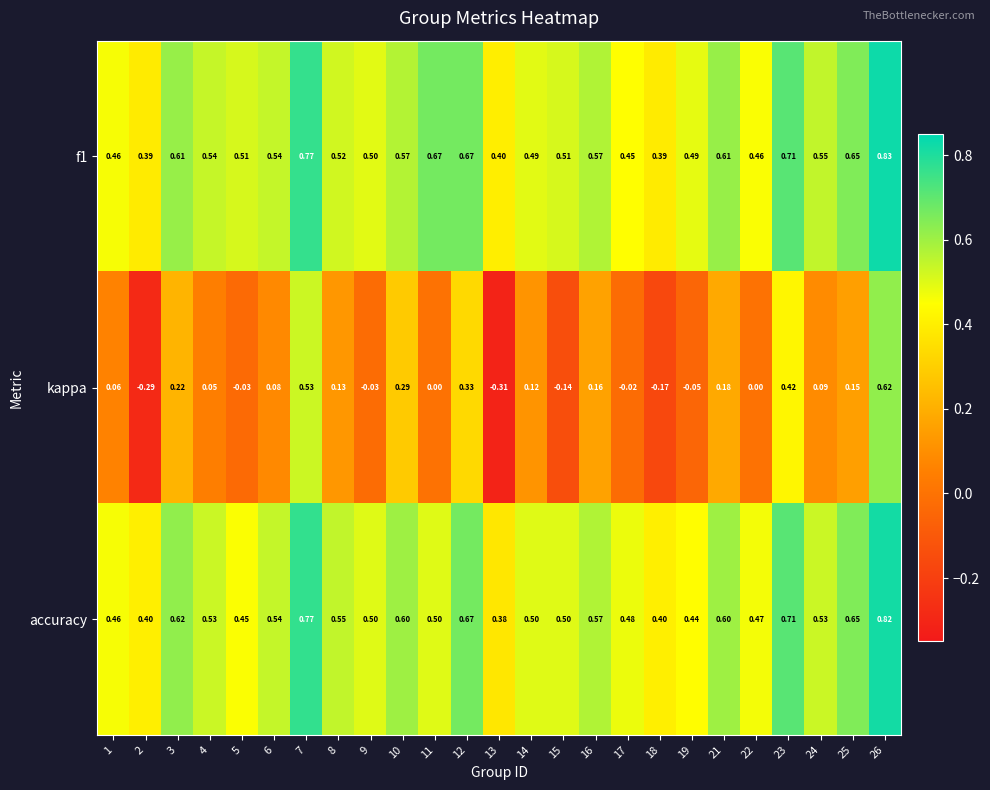

Is the value of accuracy at 7 greater than the value of f1 at 9?

Yes